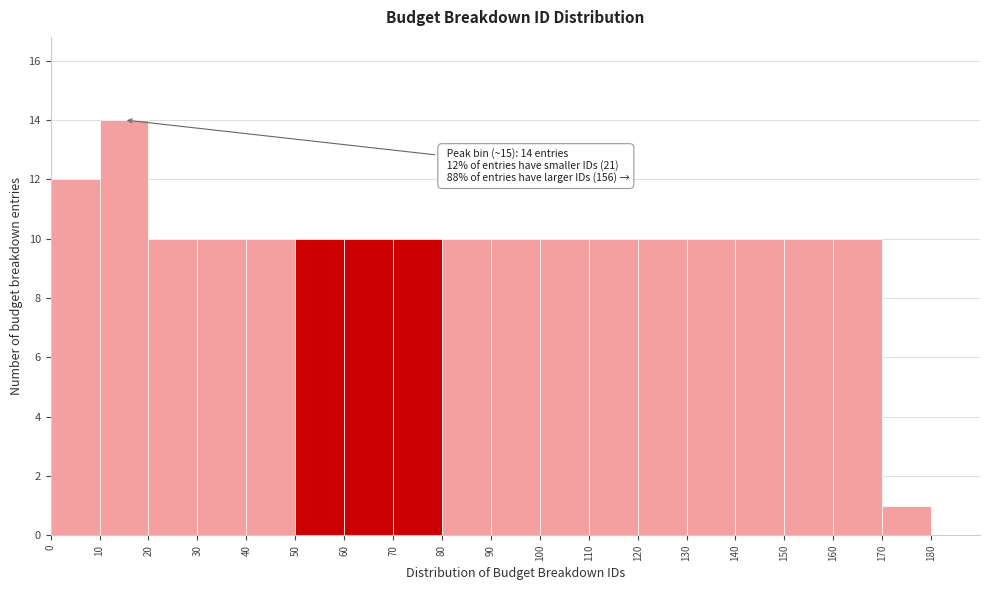

Over which range of the x-axis is the bar tallest?

10 to 20